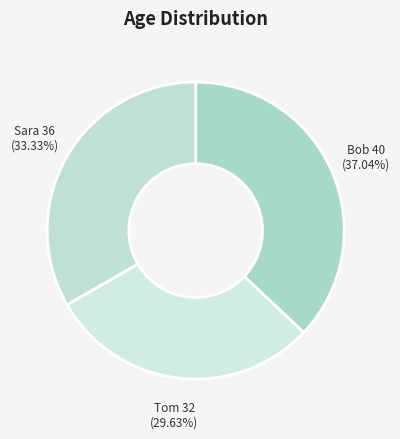

What percentage is the Sara slice, to the nearest percent?

33%